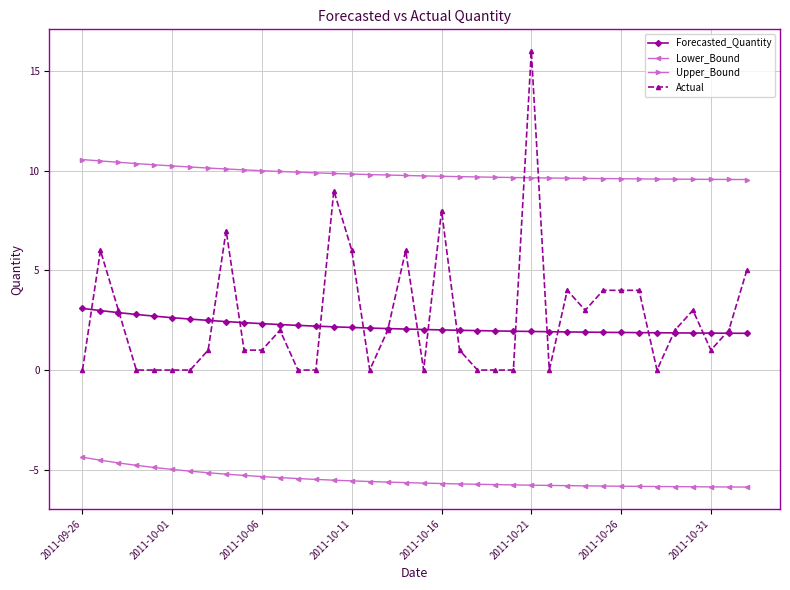

How many lines are shown in the chart?

4